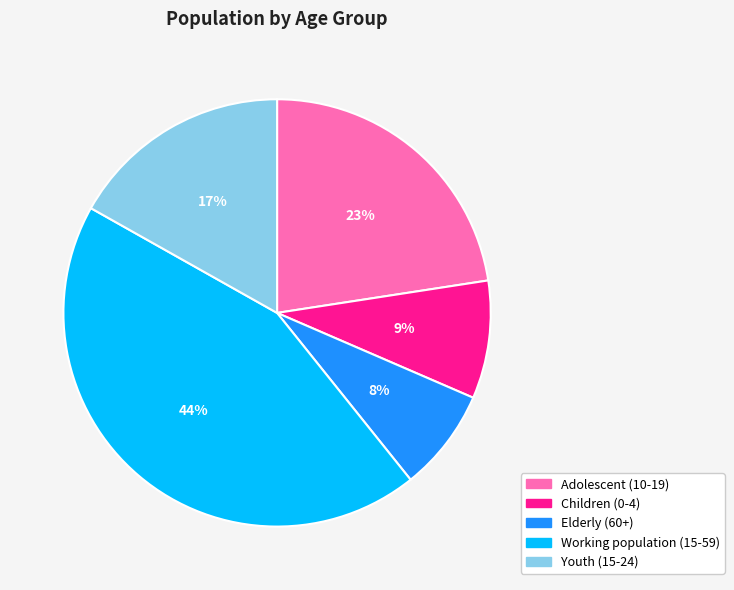

What is the ratio of the value at Adolescent (10-19) to the value at Elderly (60+)?

2.9